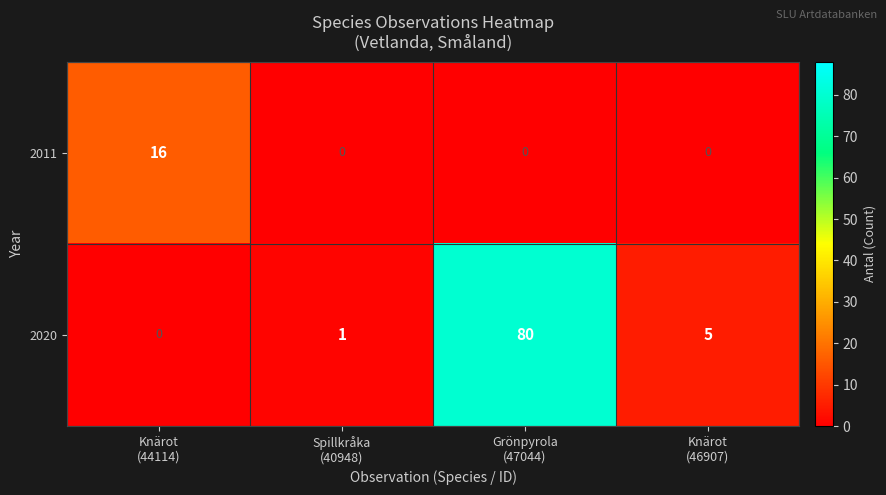

Count the number of data series in this chart.

2